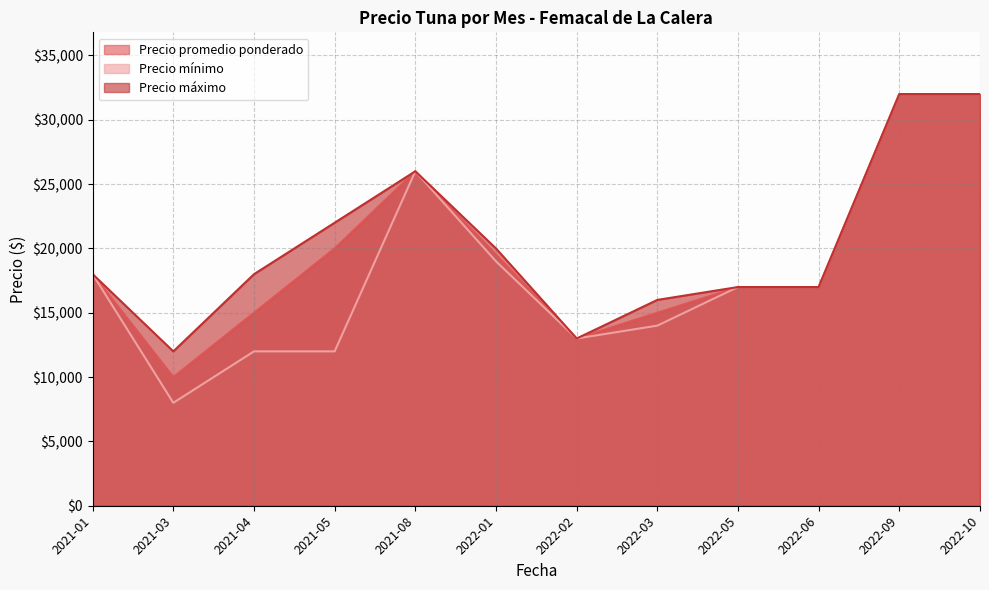

Which series has the largest total across all categories?

Precio máximo